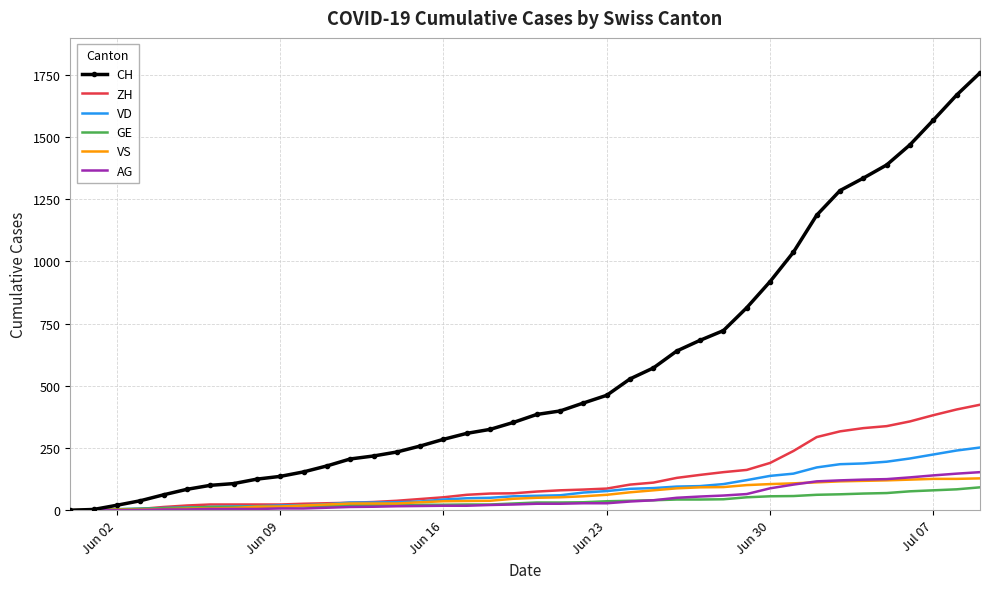

Which series has the widest spread of values?

CH